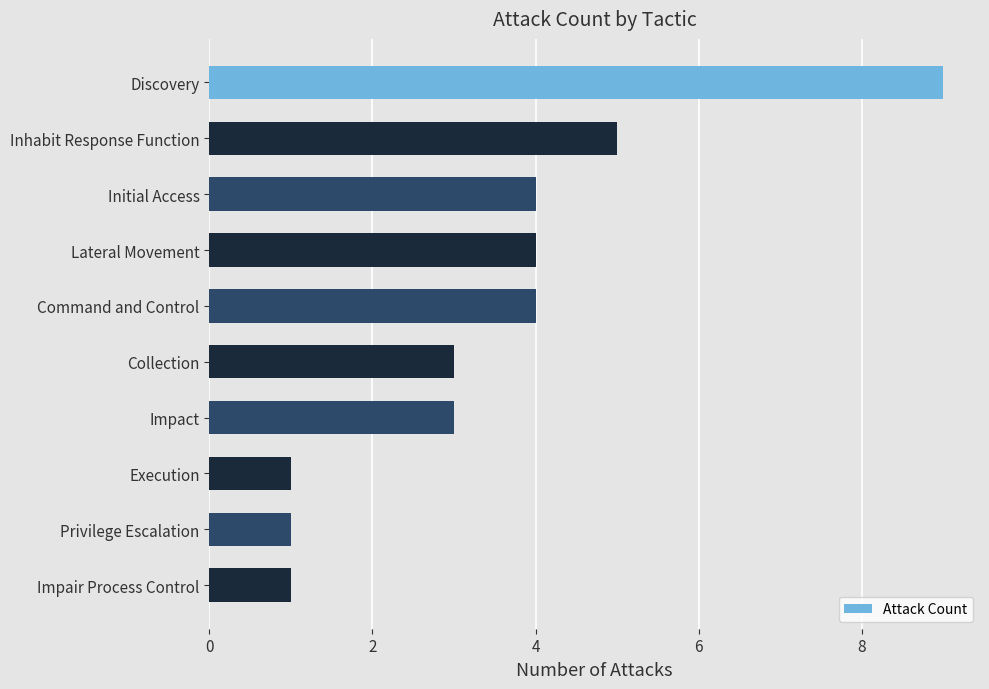

What is the greatest value displayed?

9